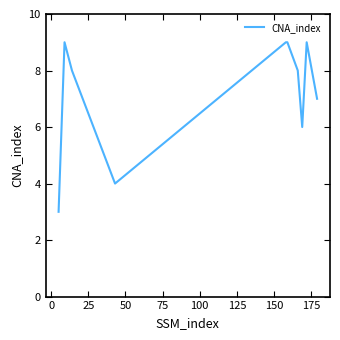

What is the smallest value displayed?

3